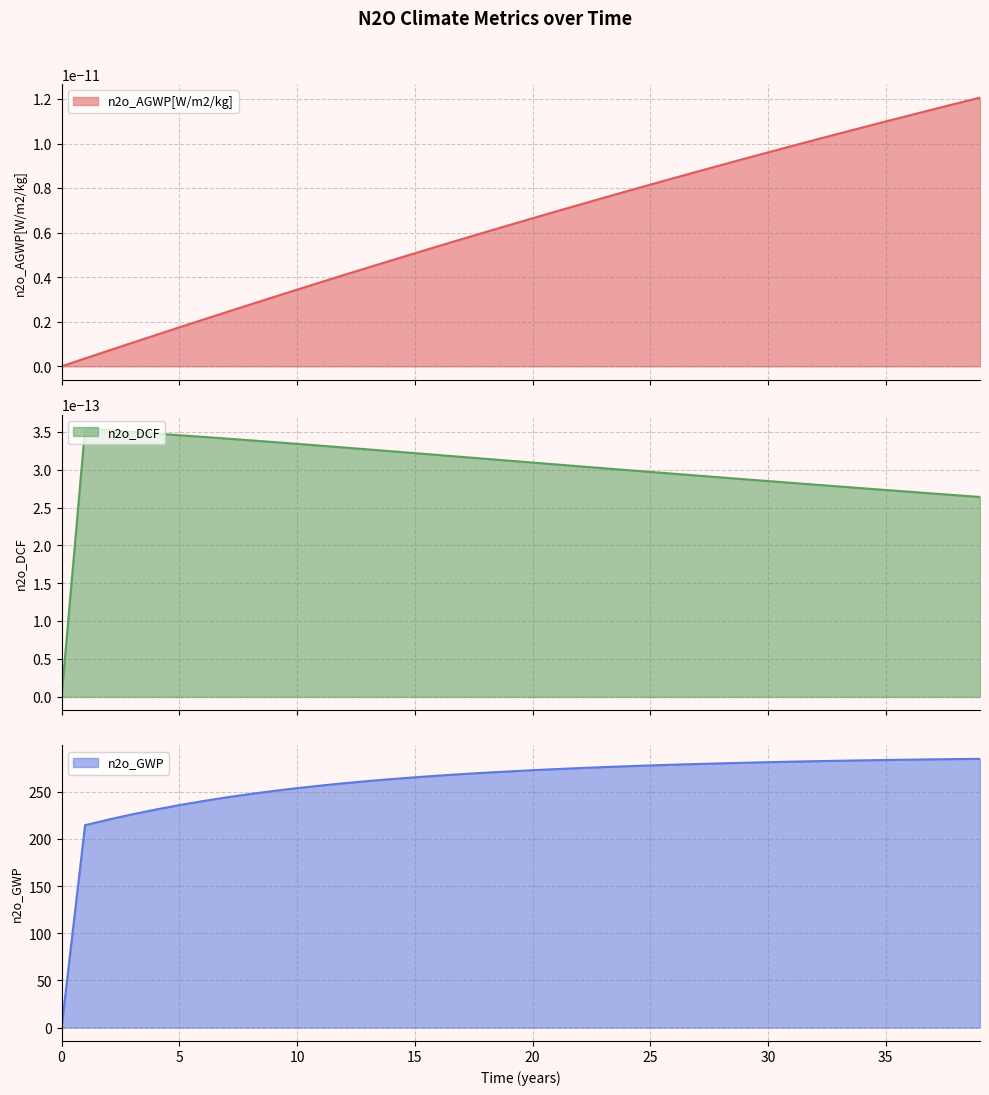

What is the total value across all series at 31?

282.3